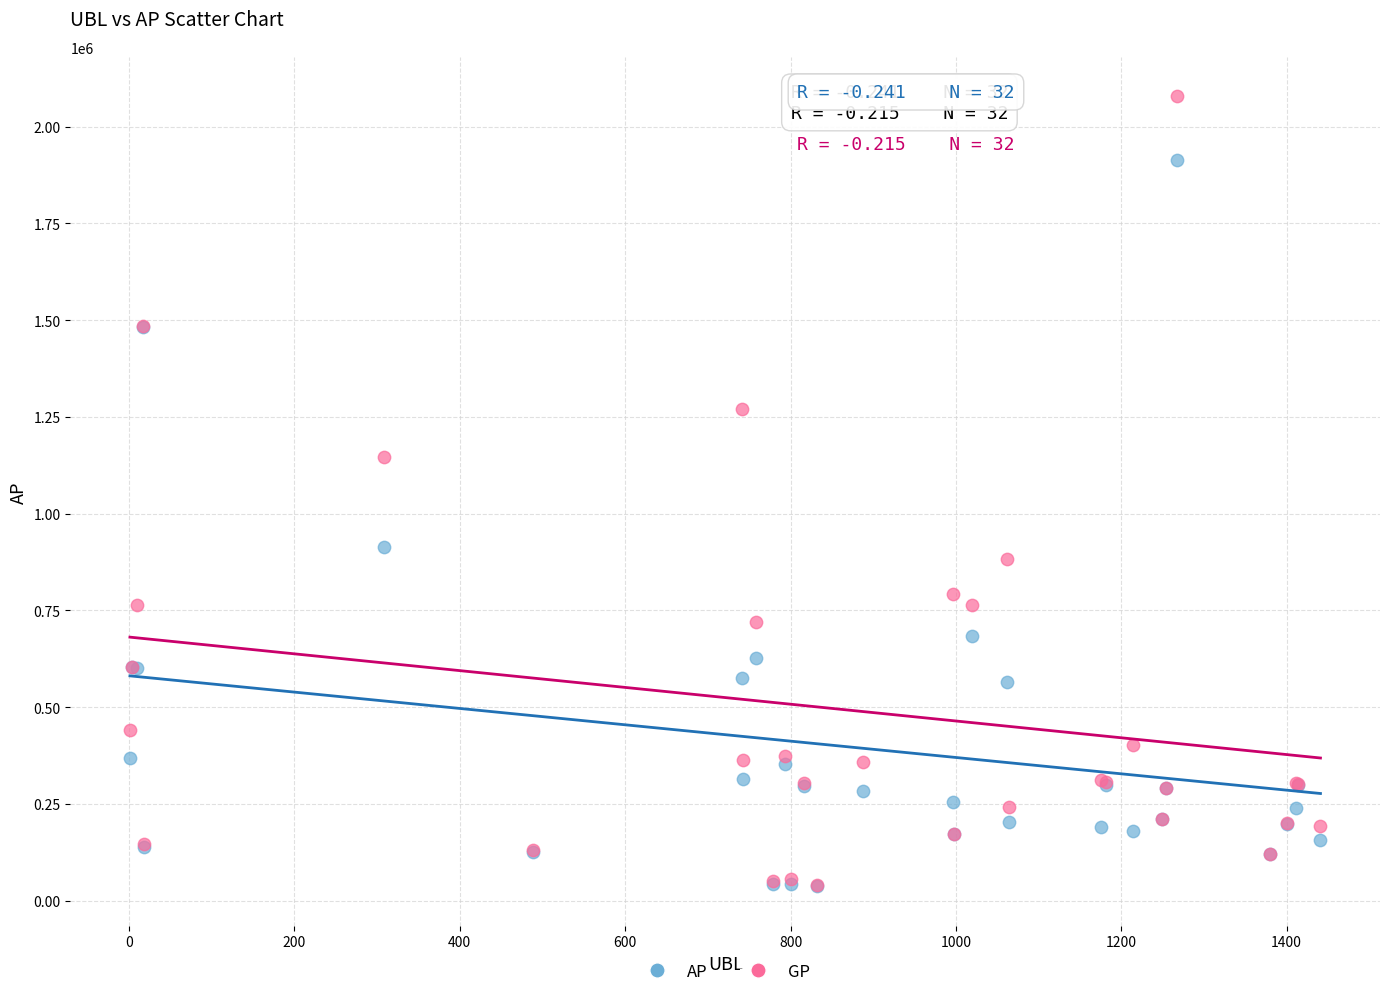

Across all series, what Y value is closest to 1057480?

1146987